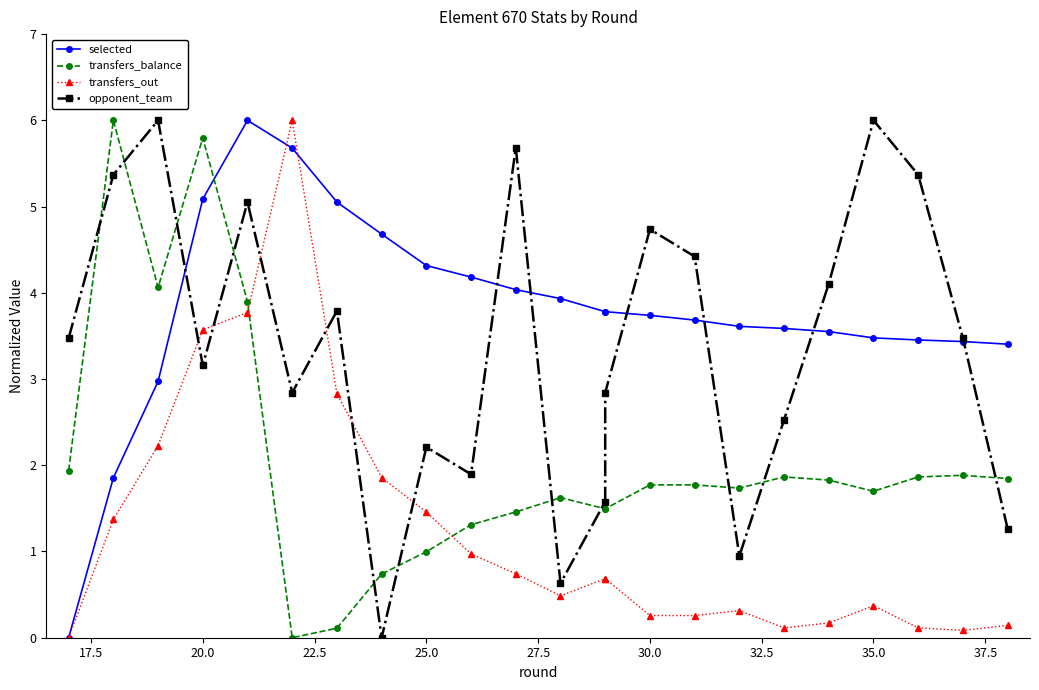

In transfers_out, how many points are lower than both neighbors (excluding endpoints)?

3